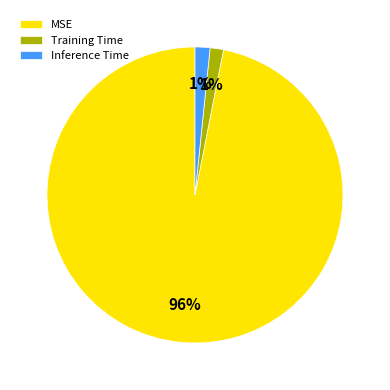

To the nearest percent, what is the difference between the MSE and Training Time slice percentages?

95%